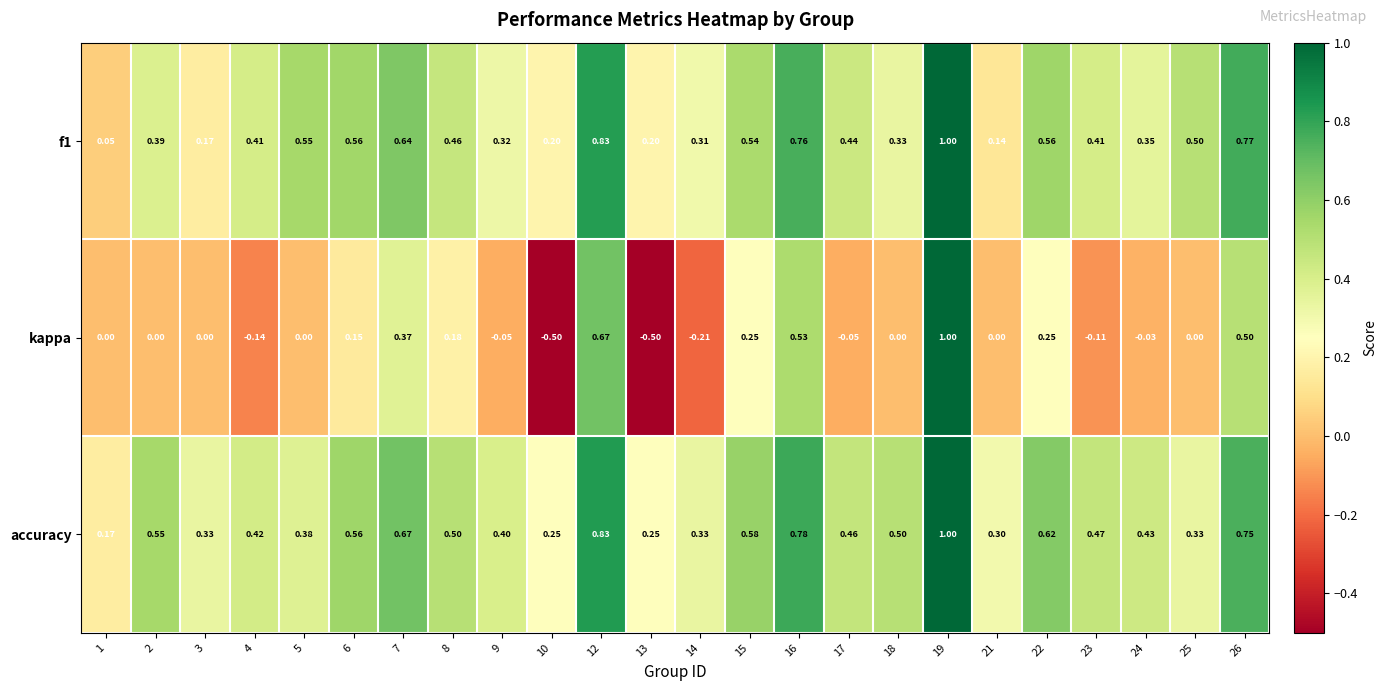

Which label corresponds to the largest value in the chart?

19